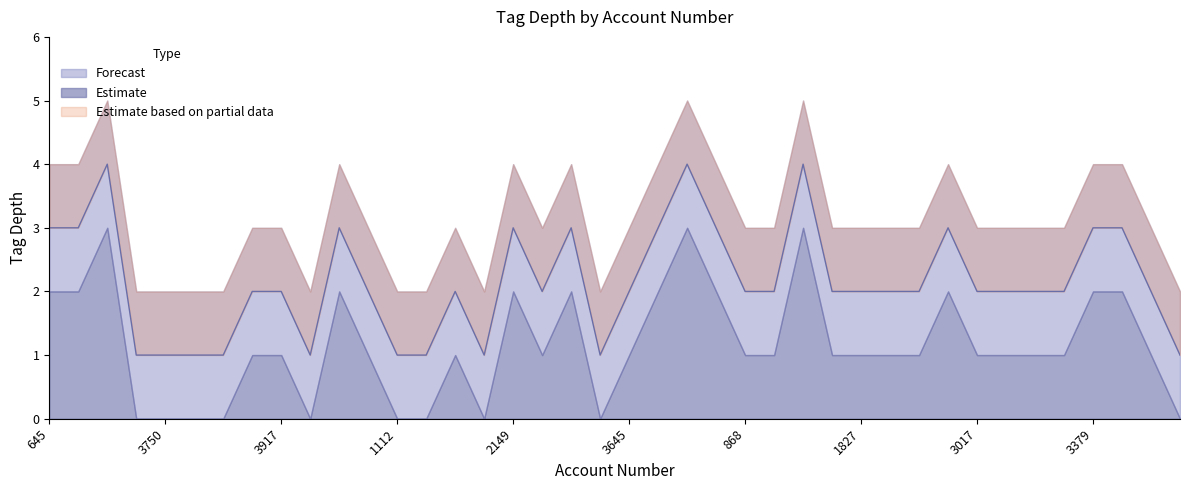

Which has a higher value, 3260 or 3379?

3379